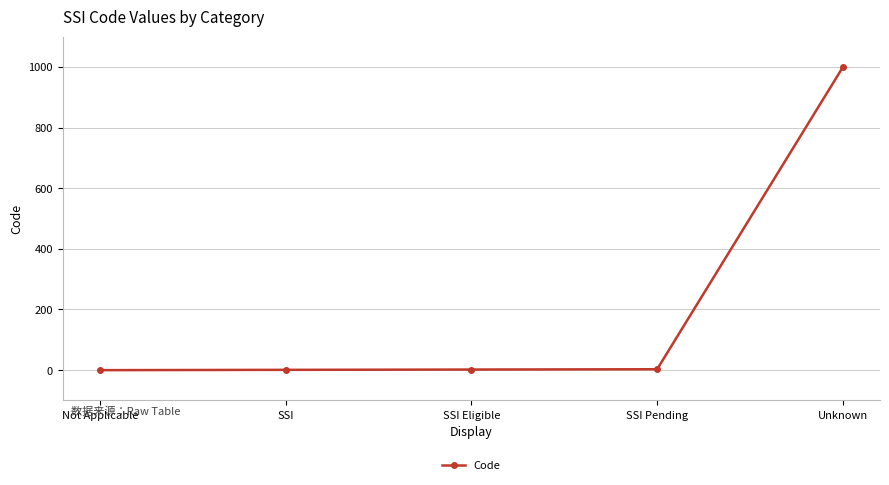

What is the label of the 1st point from the left?

Not Applicable